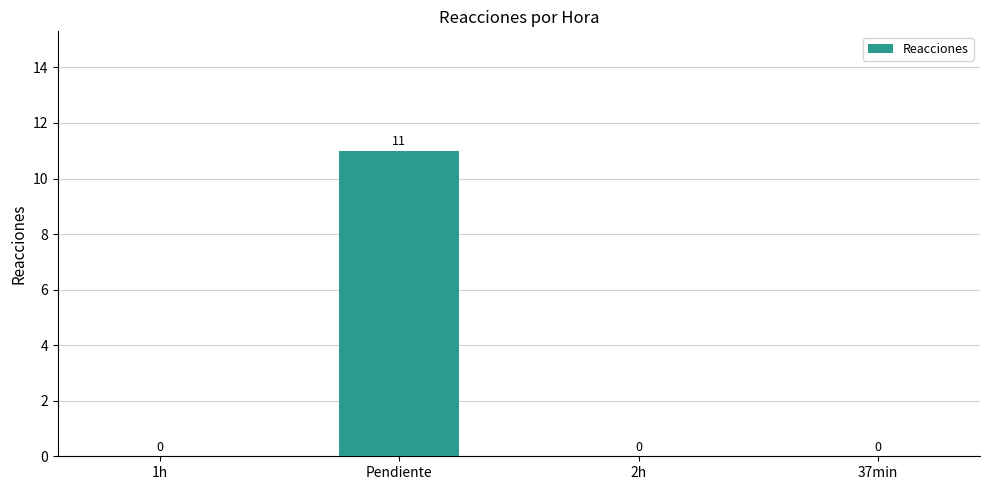

What is the greatest value displayed?

11